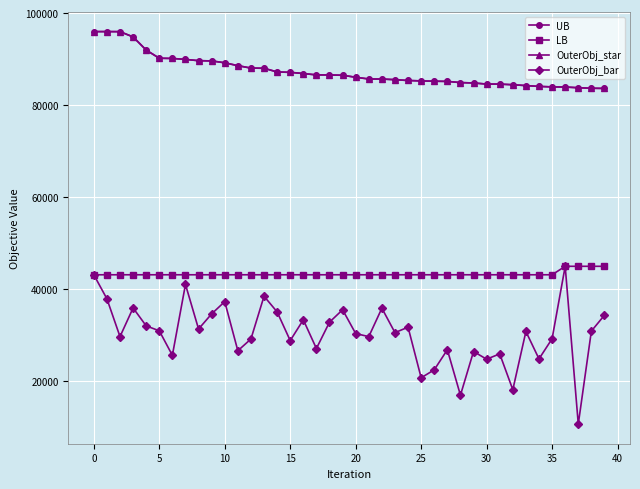

Reading right to left, list all the values displayed in this chart.

UB: 83620	83661	83767	83928	83953	84060	84240	84422	84558	84570	84805	84892	85149	85188	85257	85345	85521	85665	85672	86051	86483	86550	86560	86864	87121	87204	88005	88047	88570	89197	89605	89658	89935	90141	90187	91970	94826	95969	95984	95984
LB: 44930	44930	44930	44930	43088	43088	43088	43088	43088	43088	43088	43088	43088	43088	43088	43088	43088	43088	43088	43088	43088	43088	43088	43088	43088	43088	43088	43088	43088	43088	43088	43088	43088	43088	43088	43088	43088	43088	43088	43088
OuterObj_star: 83620	83661	83767	83928	83953	84060	84240	84422	84558	84570	84805	84892	85149	85188	85257	85345	85521	85665	85672	86051	86483	86550	86560	86864	87121	87204	88005	88047	88570	89197	89605	89658	89935	90141	90187	91970	94826	95969	95984	95984
OuterObj_bar: 34292	30841	10606	44930	29168	24788	30748	18089	25879	24724	26396	16892	26778	22414	20680	31688	30502	35815	29633	30300	35478	32778	27046	33288	28770	35010	38423	29117	26561	37245	34586	31287	40981	25564	30900	31970	35869	29636	37862	43088